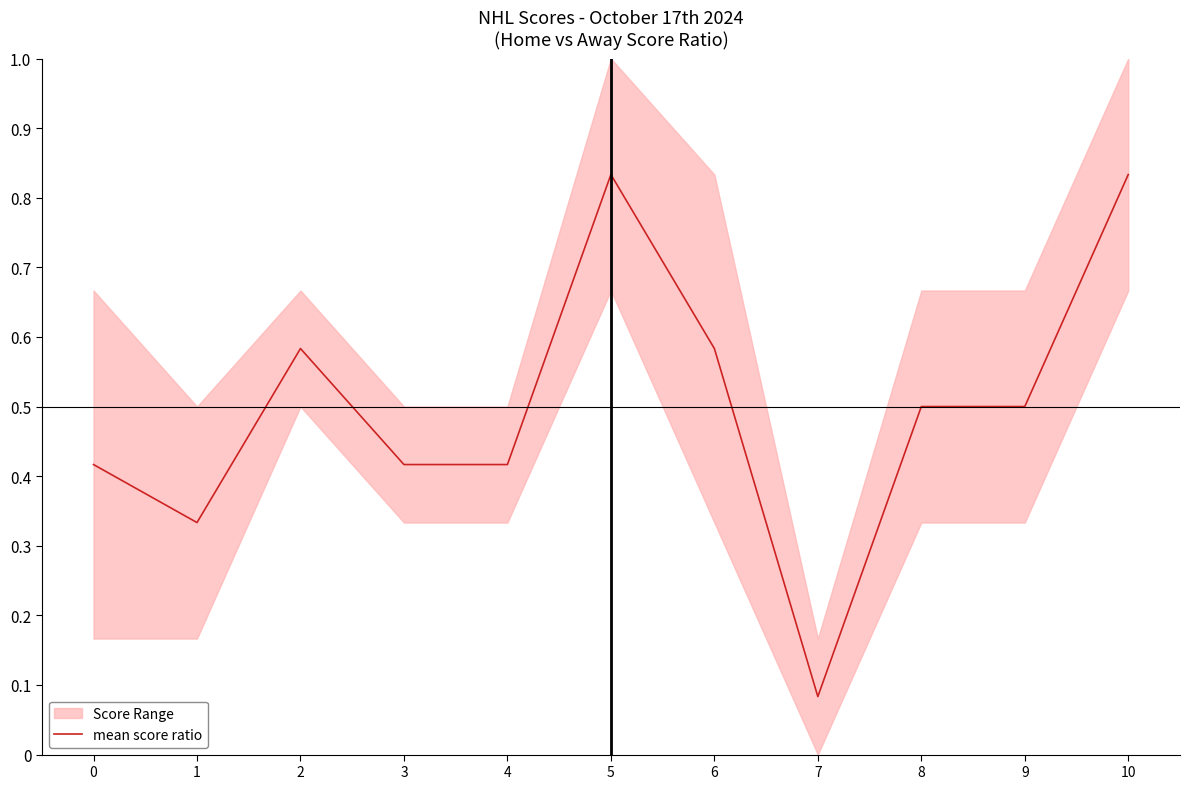

What is the greatest value displayed?

0.8